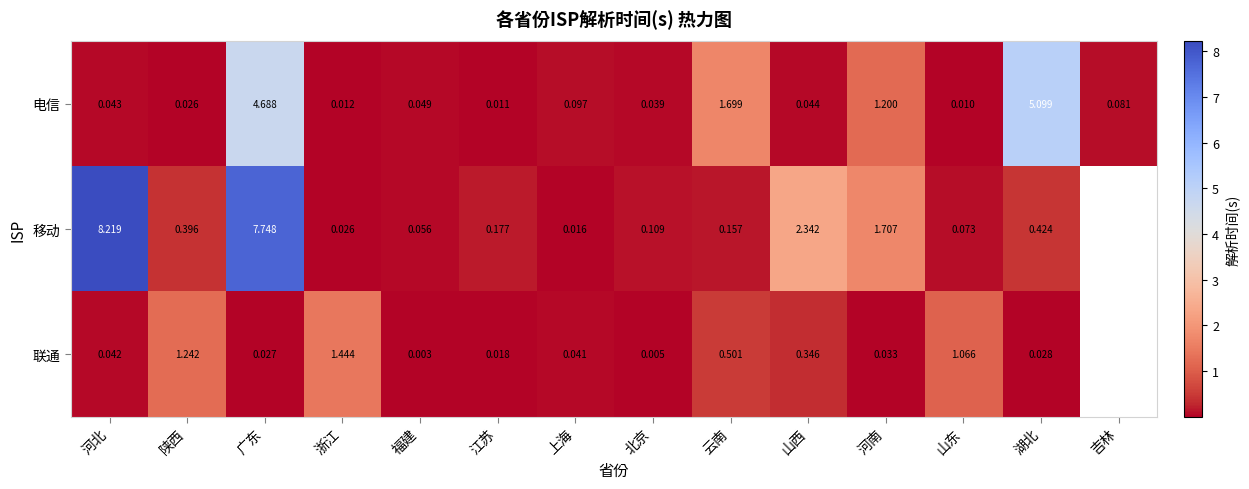

Rank the series at 云南 from highest to lowest value.

电信, 联通, 移动